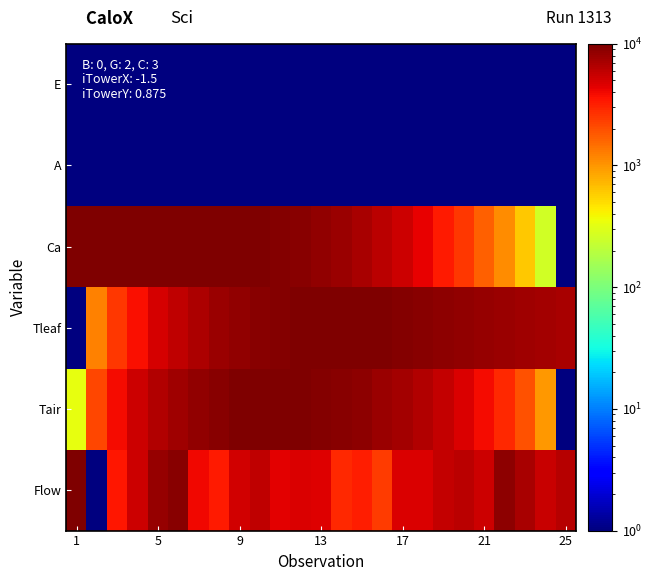

How many categories are shown in the chart?

25